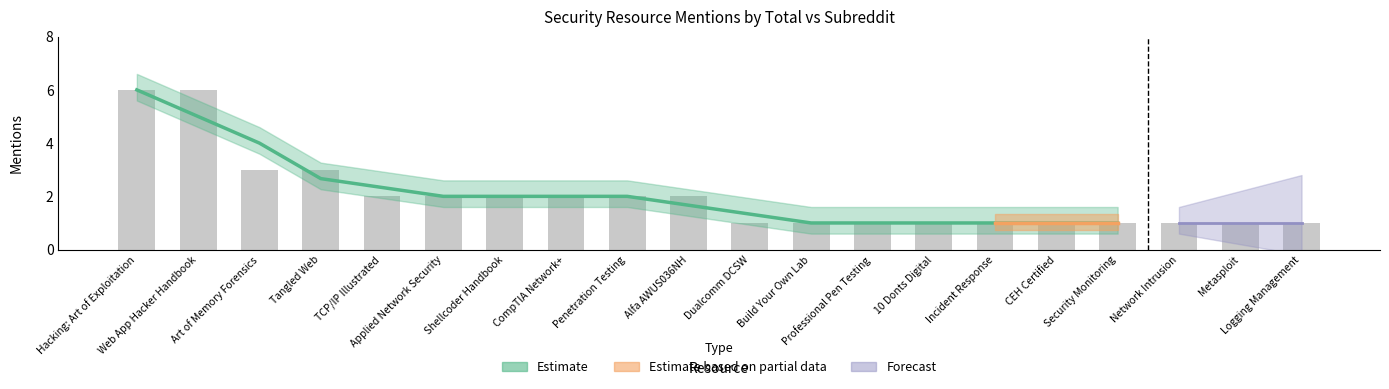

Reading left to right, what are all the values shown in this chart?

6	6	3	3	2	2	2	2	2	2	1	1	1	1	1	1	1	1	1	1